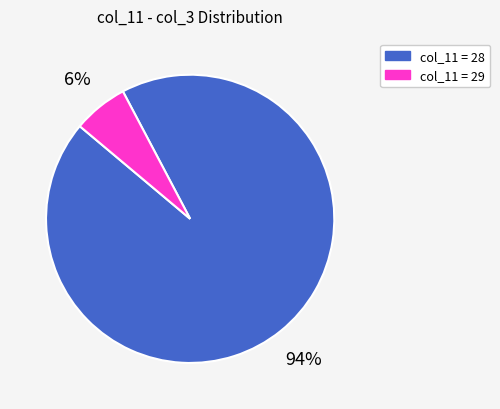

How many slices are in this pie chart?

2